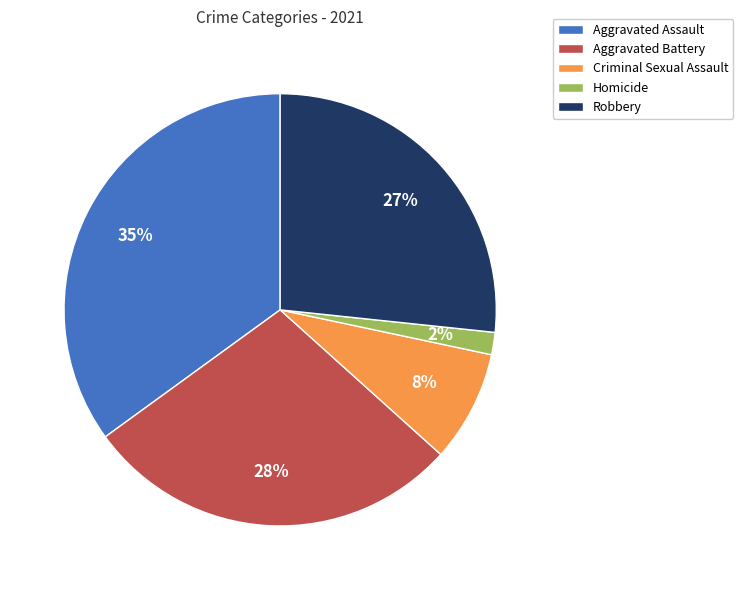

Count the number of slices in the pie.

5